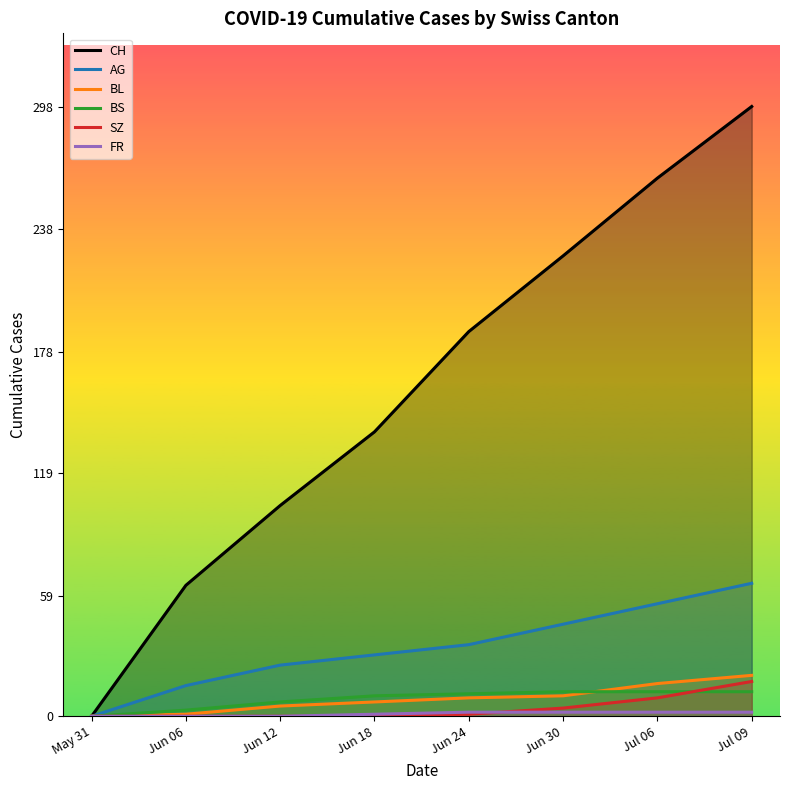

How many values in the FR series are below 2?

4